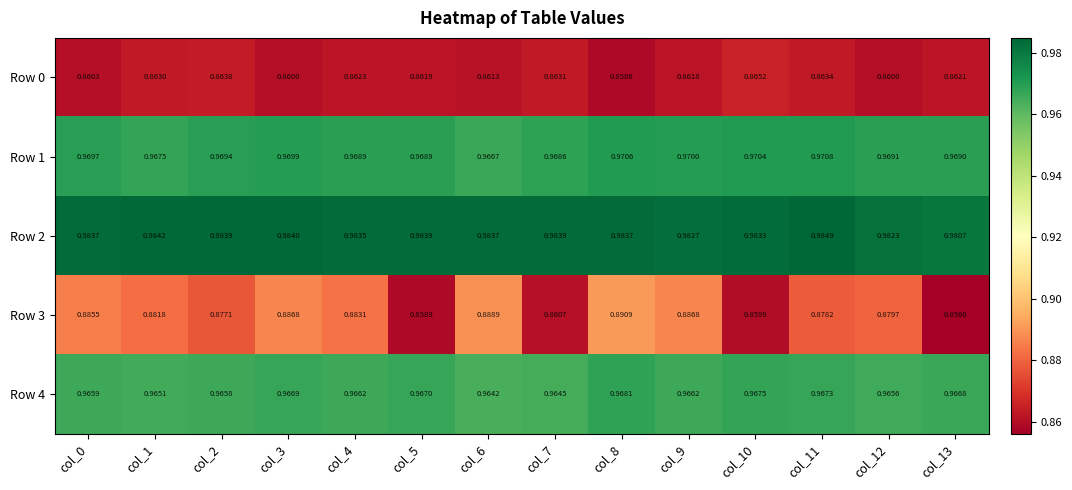

Is the value of Row 0 at col_3 greater than the value of Row 3 at col_3?

No